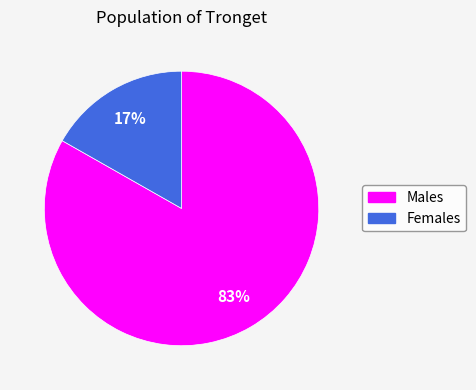

Do Females and Males together represent more than half of the pie?

Yes